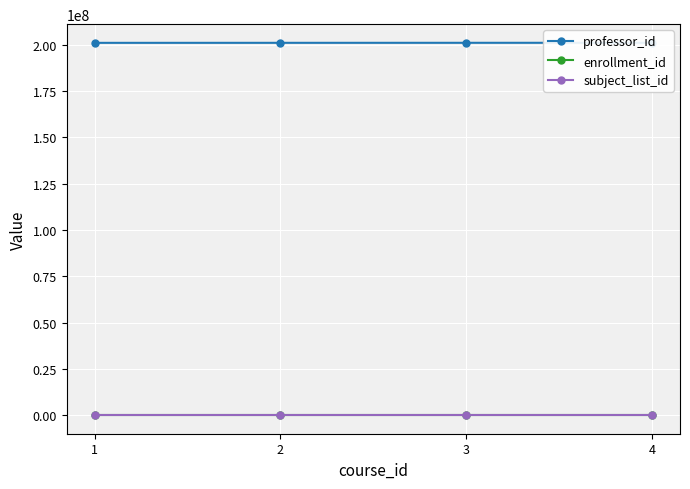

What is the minimum value for enrollment_id?

1